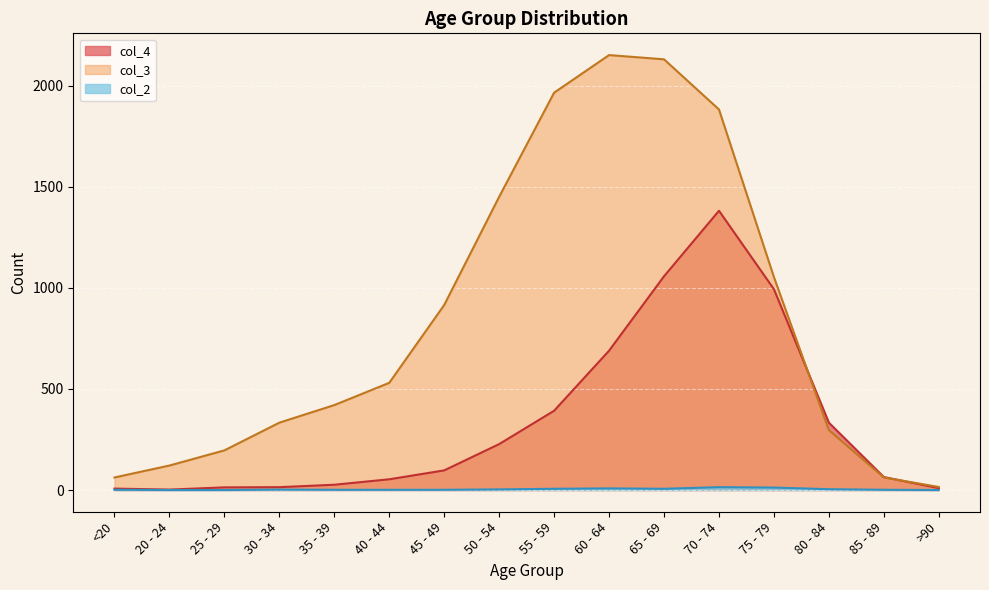

How many interior local valleys does the col_2 series have?

1